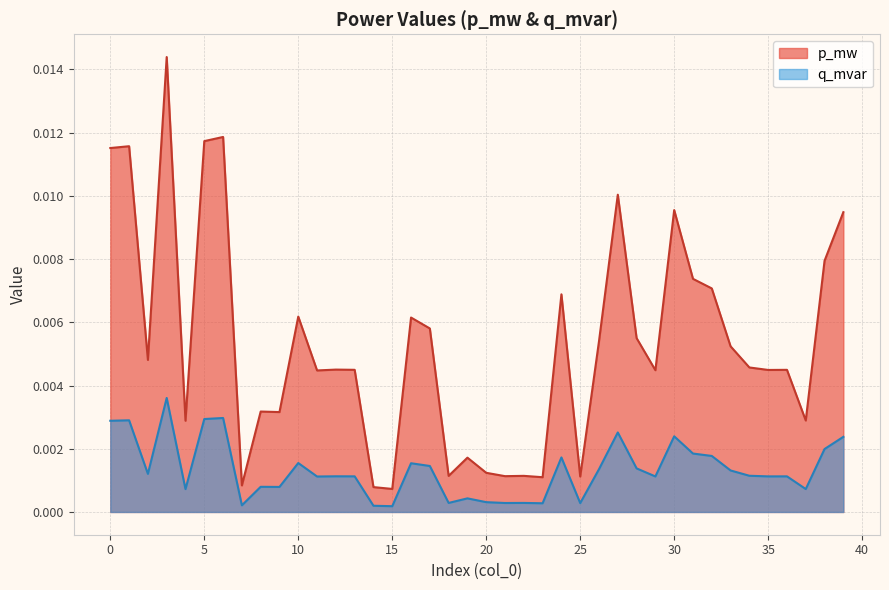

In q_mvar, how many points are lower than both neighbors (excluding endpoints)?

13